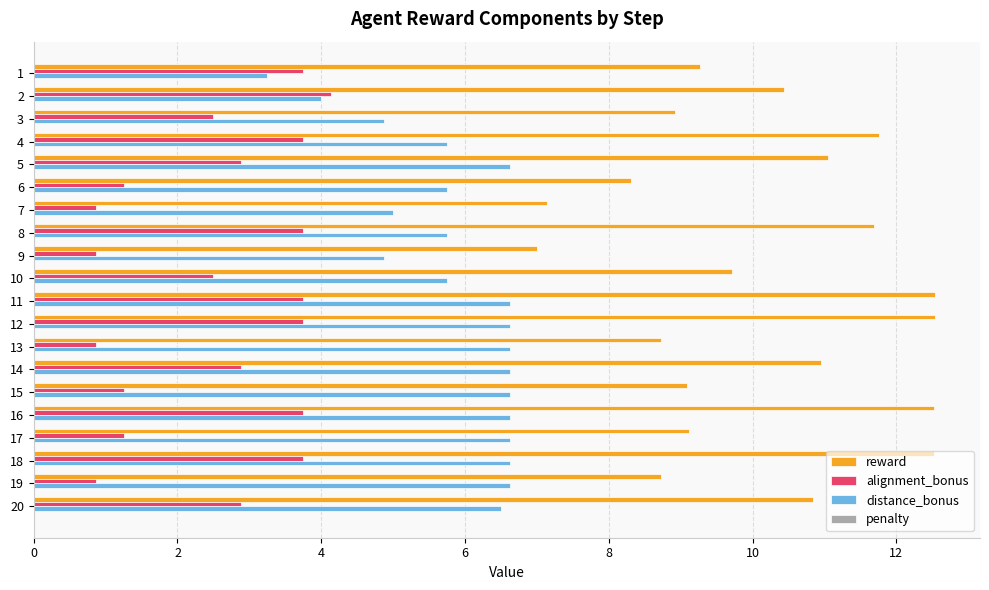

At 2, list the series in order from largest to smallest.

reward, alignment_bonus, distance_bonus